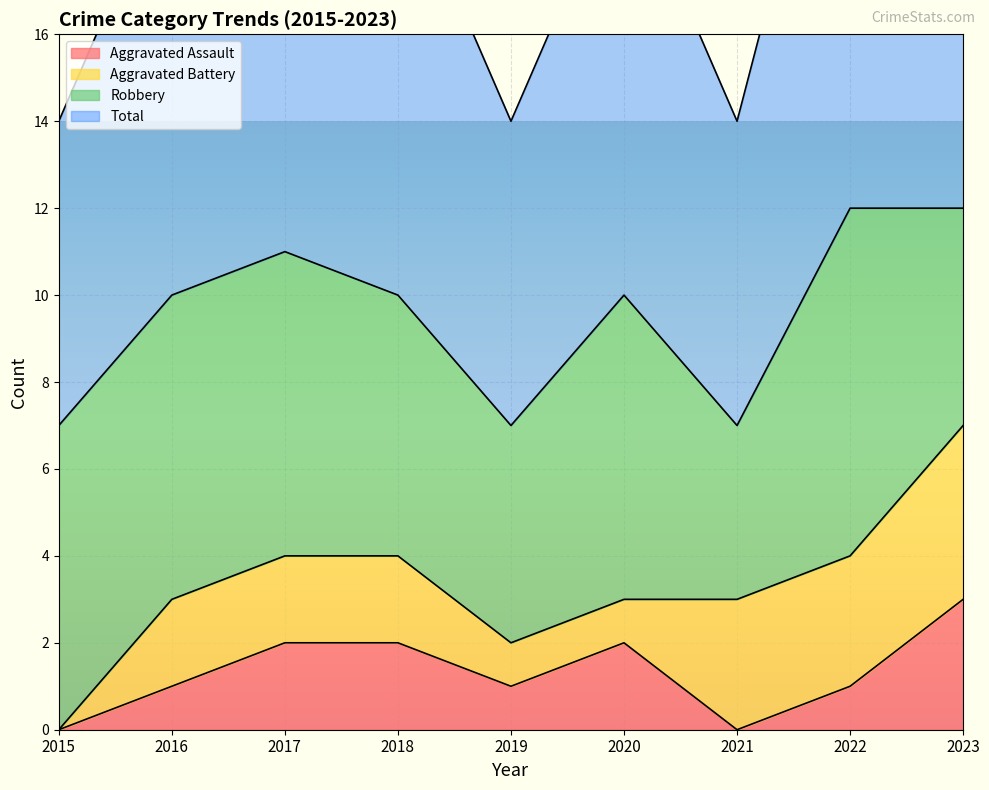

True or false: Aggravated Assault and Total cross at least once.

False